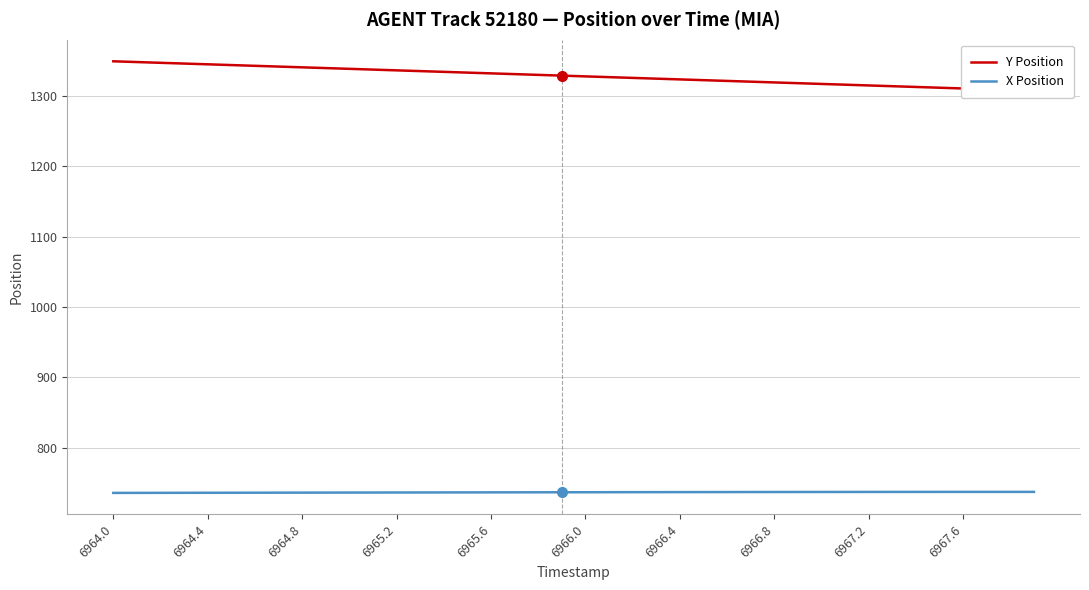

What value does the X Position series have at 6965.6?

736.3